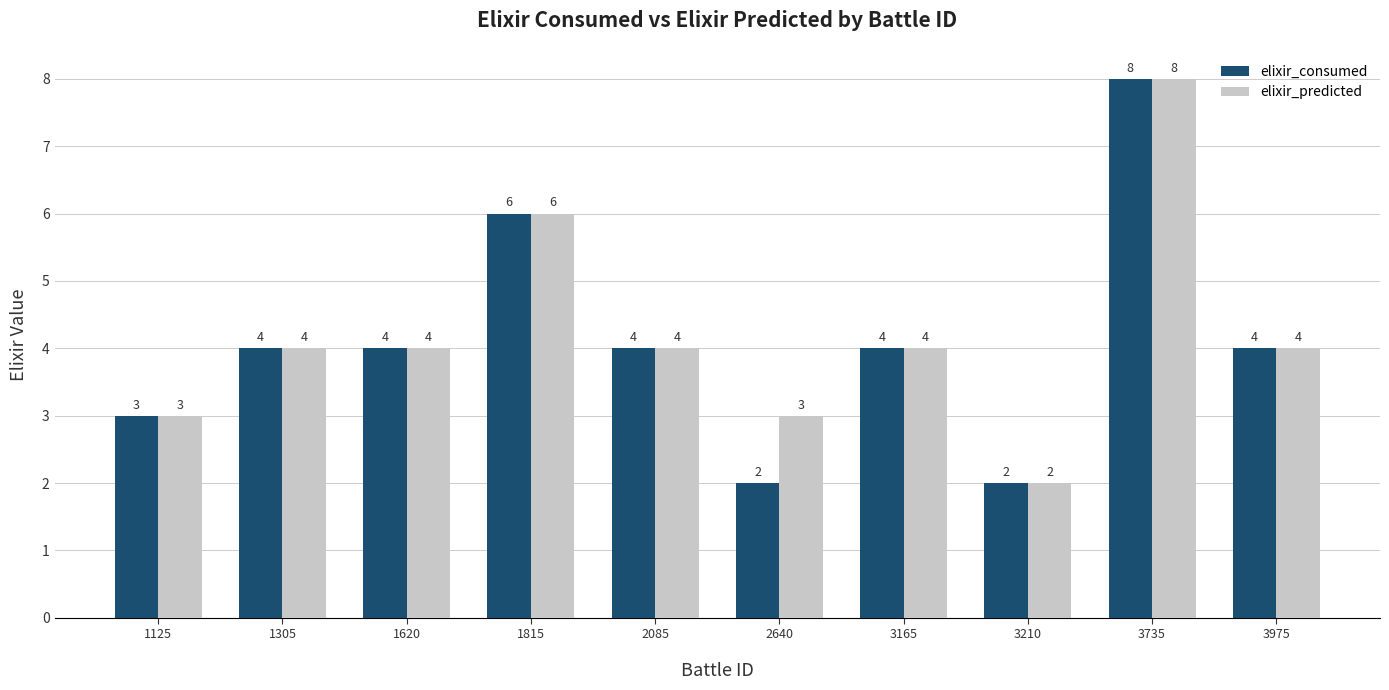

What value does the elixir_predicted series have at 3975?

4